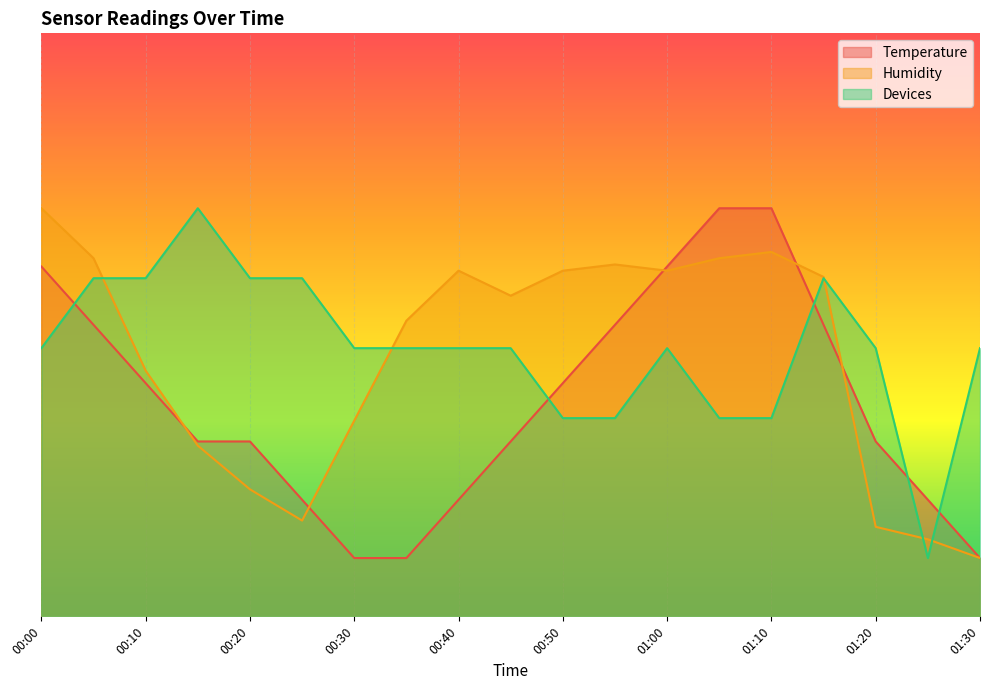

Where is the first local maximum for Devices?

00:15